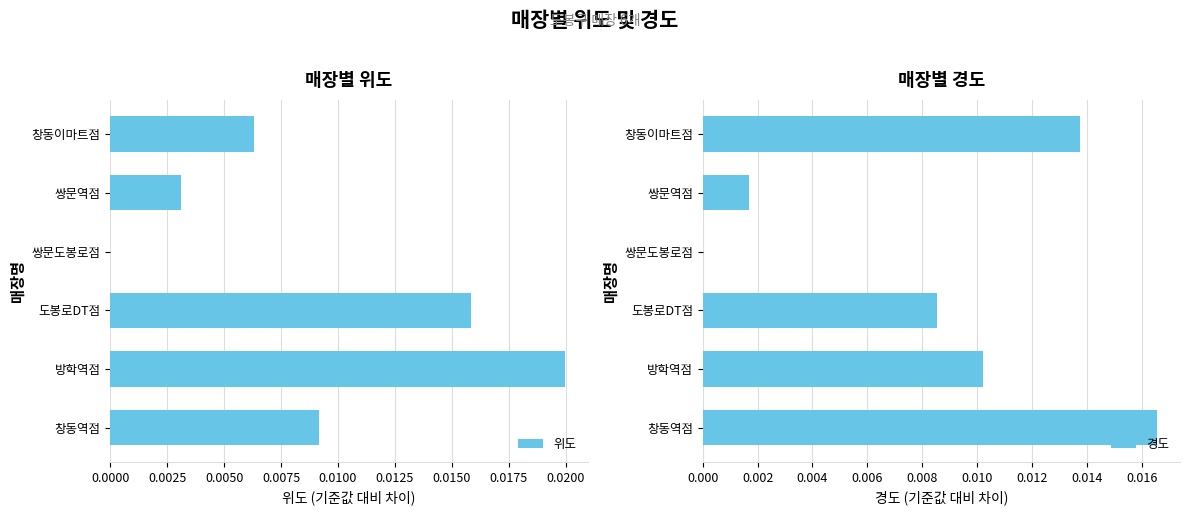

Which category has the highest value in the 위도 series?

방학역점